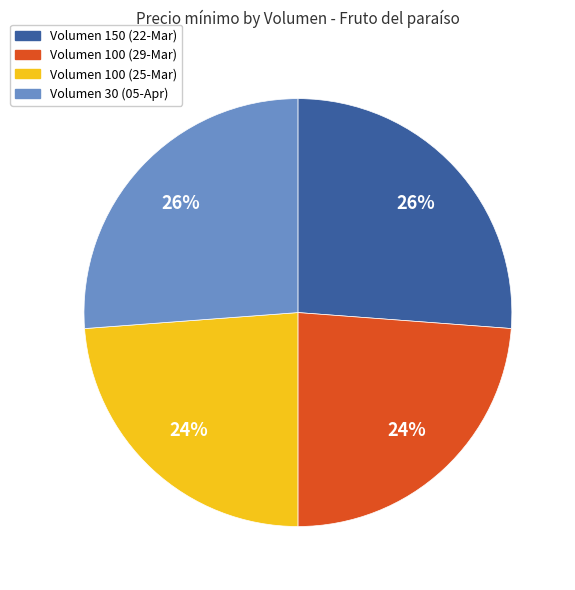

To the nearest percent, what is the average slice percentage?

25%